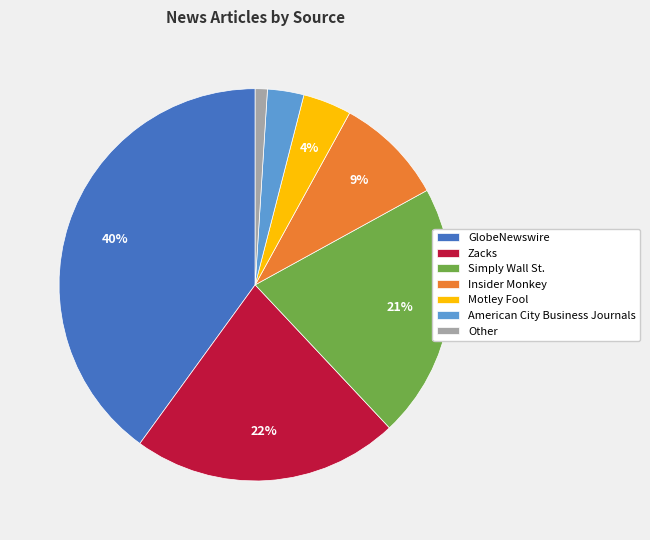

Is there a majority slice in this chart?

No